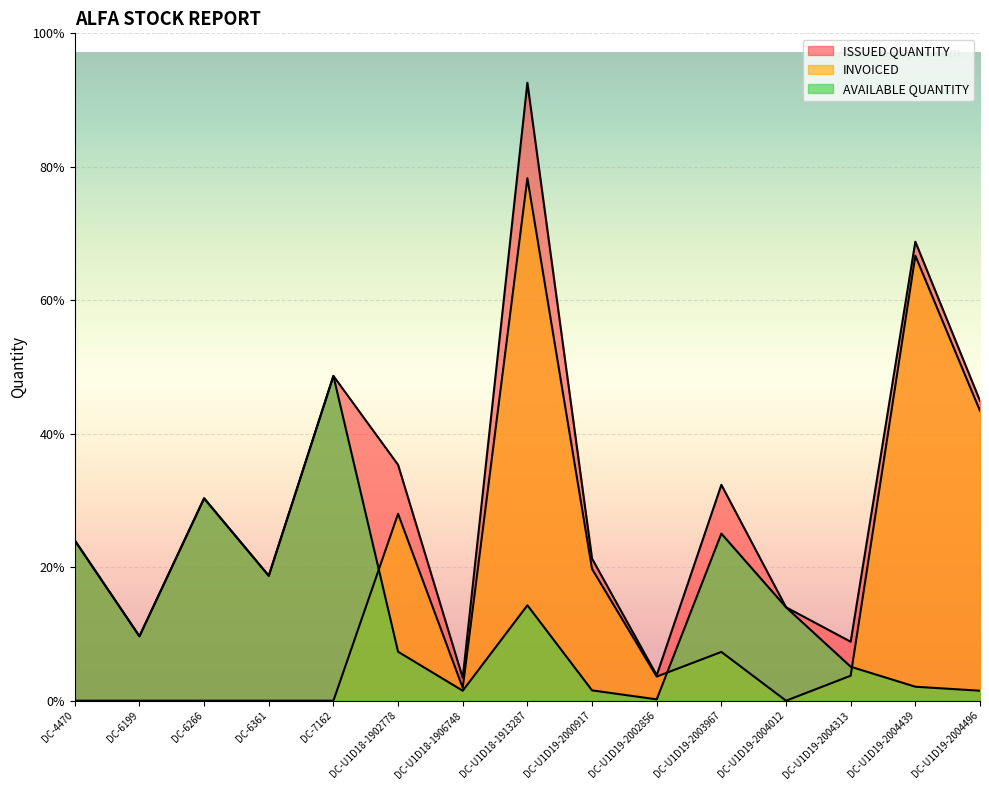

How many lines are shown in the chart?

3